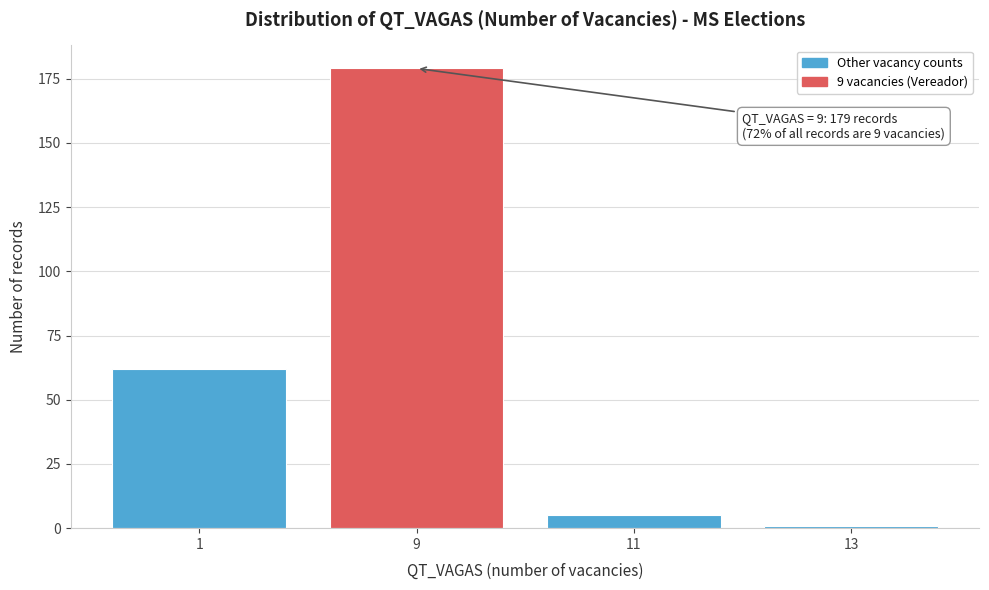

Reading left to right, extract all data points from this chart.

62	179	5	1